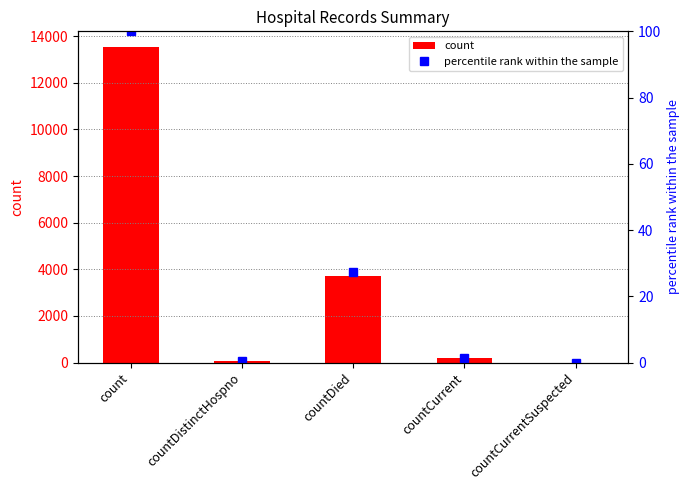

Reading left to right, transcribe all the data shown in this chart.

count: count=13533.0	countDistinctHospno=73.0	countDied=3708.0	countCurrent=201.0	countCurrentSuspected=0.0
percentile rank within the sample: count=100.0	countDistinctHospno=0.5	countDied=27.4	countCurrent=1.5	countCurrentSuspected=0.0